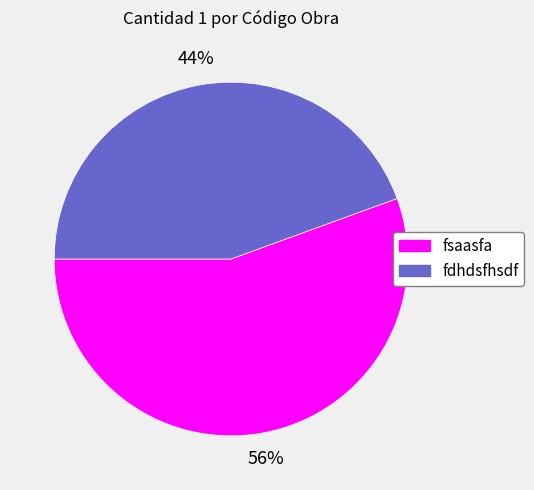

Approximately how many times larger is the value at fdhdsfhsdf compared to fsaasfa?

0.8